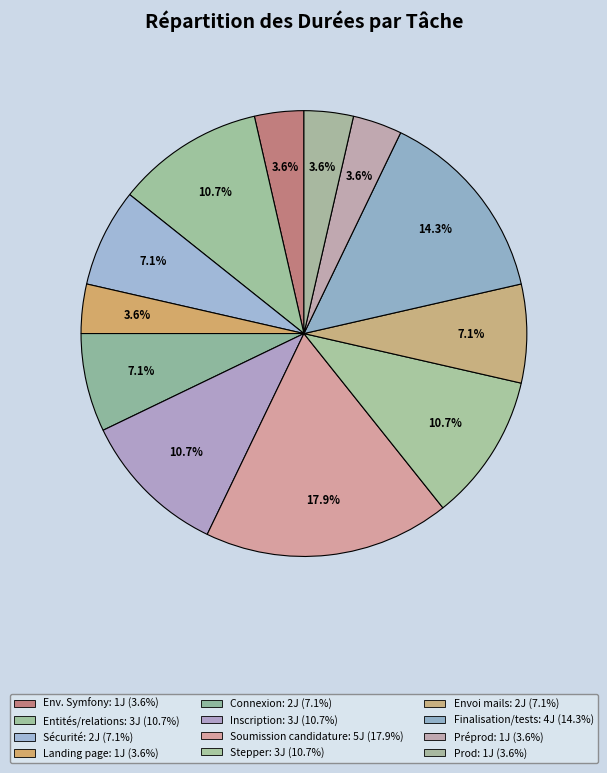

Is there a majority slice in this chart?

No